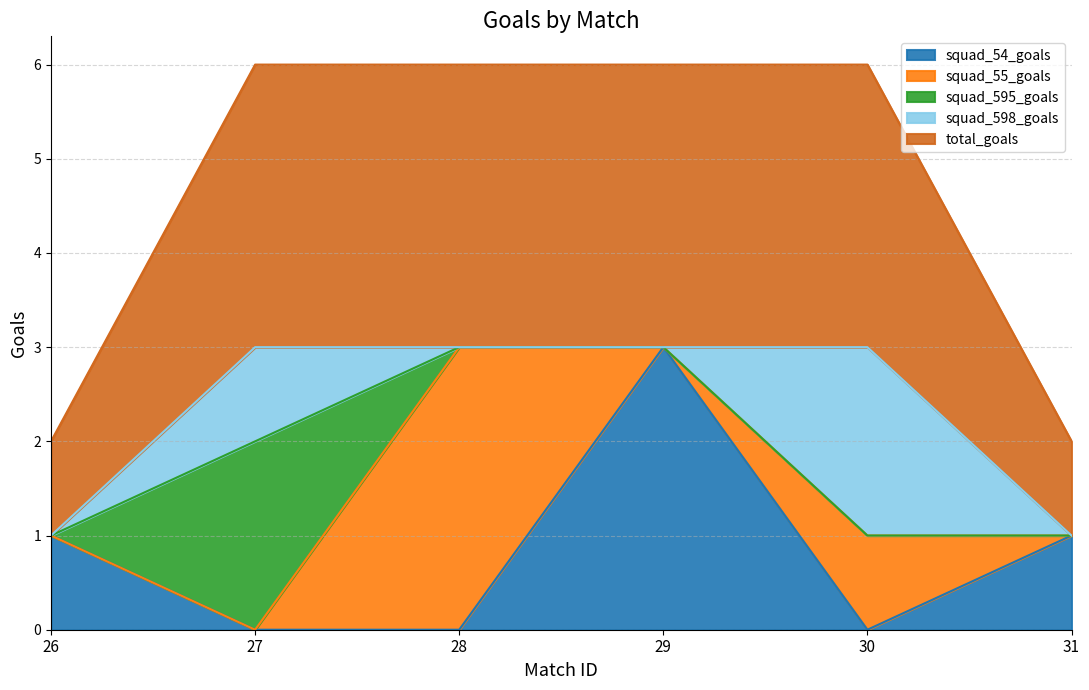

Rank the series by their maximum value, from lowest to highest.

squad_595_goals, squad_598_goals, squad_54_goals, squad_55_goals, total_goals